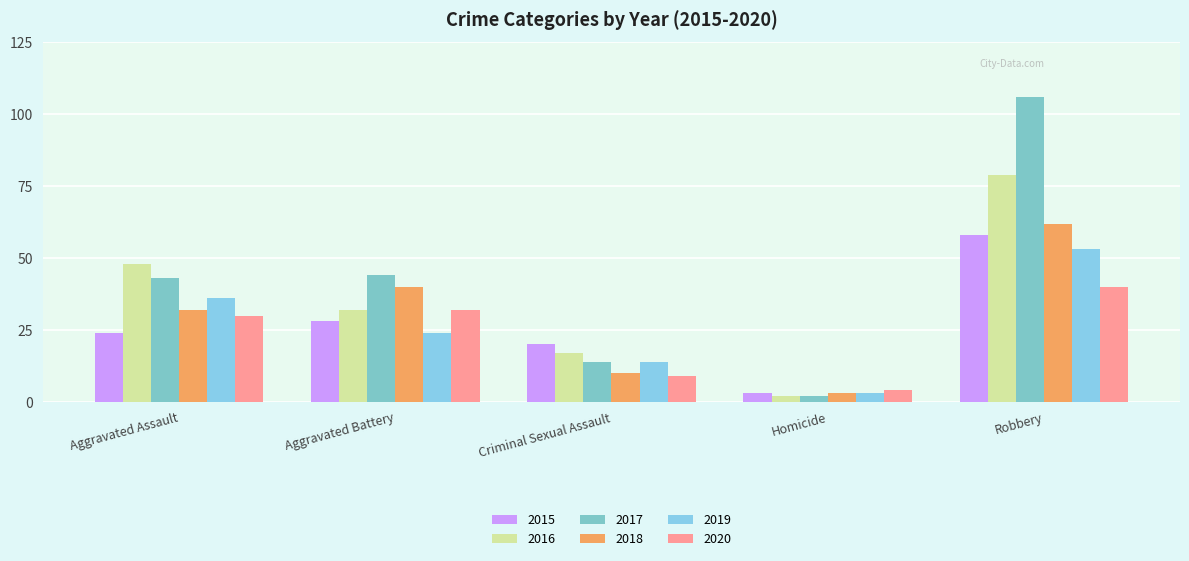

Are the bars horizontal?

No